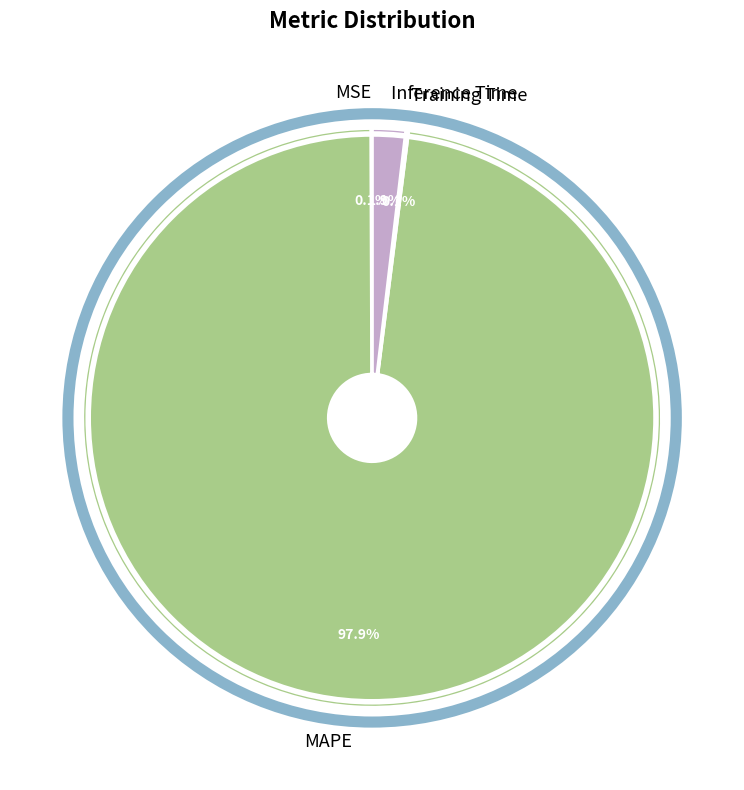

What percentage is NOT represented by Inference Time?

98.1%